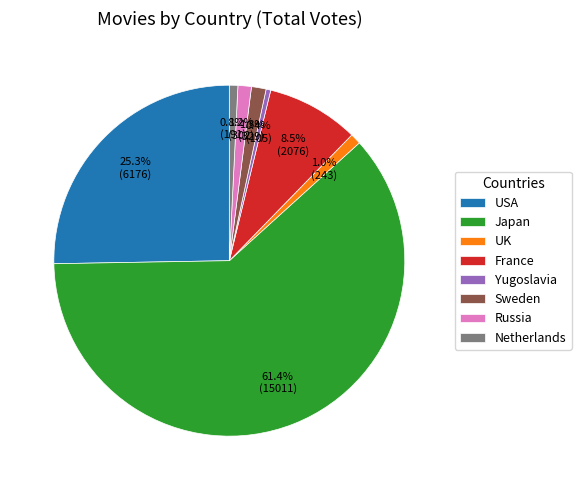

Combined, do Japan and Netherlands account for over 50%?

Yes